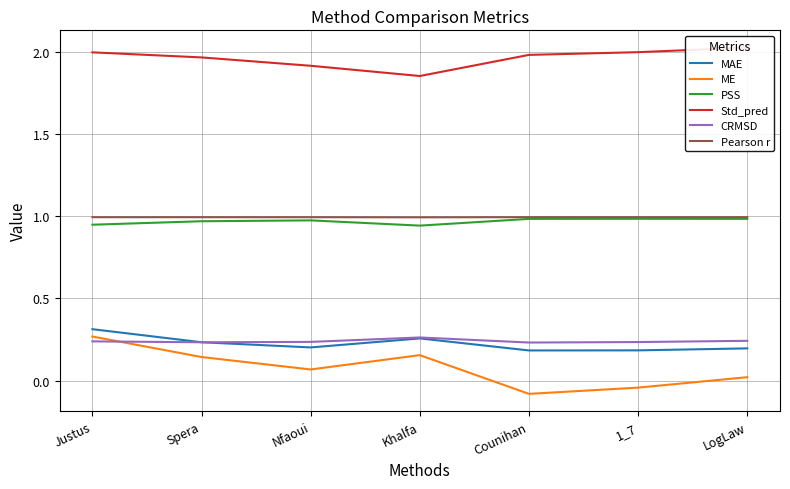

How many intersections are there between CRMSD and MAE?

1